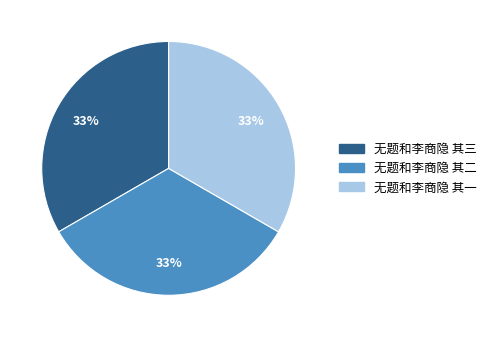

To the nearest percent, what is the combined percentage of 无题和李商隐 其三 and 无题和李商隐 其一?

67%